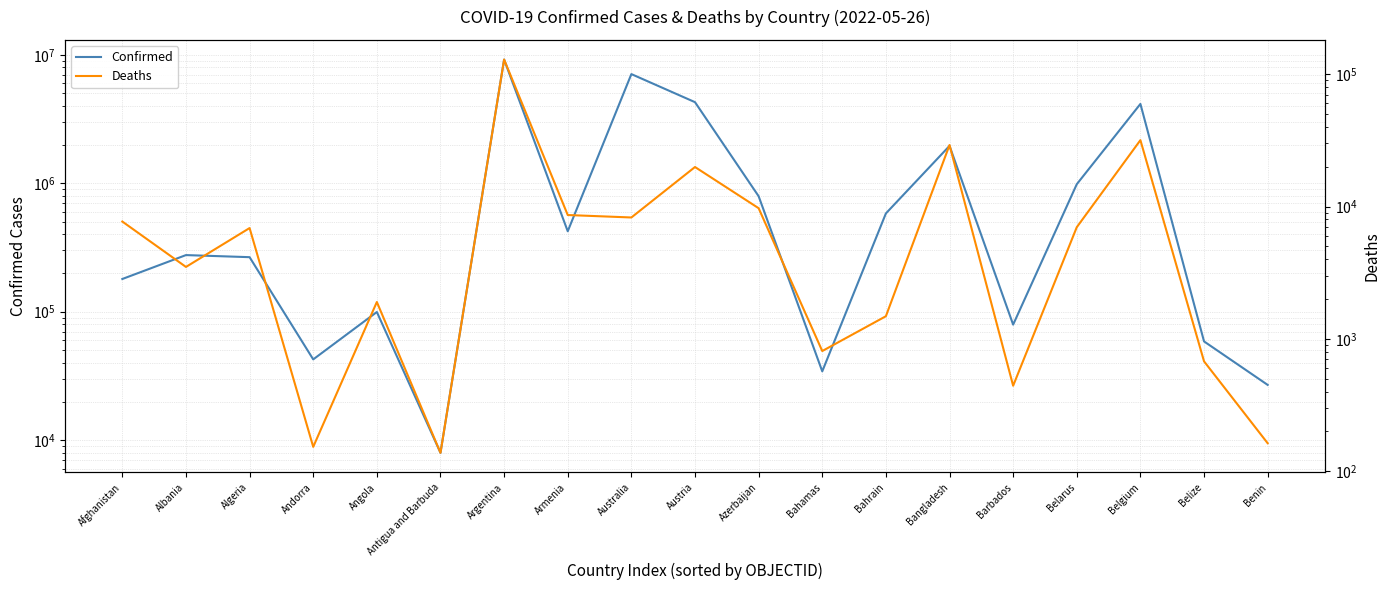

List the labels in order of Deaths value, smallest first.

Antigua and Barbuda, Andorra, Benin, Barbados, Belize, Bahamas, Bahrain, Angola, Albania, Algeria, Belarus, Afghanistan, Australia, Armenia, Azerbaijan, Austria, Bangladesh, Belgium, Argentina